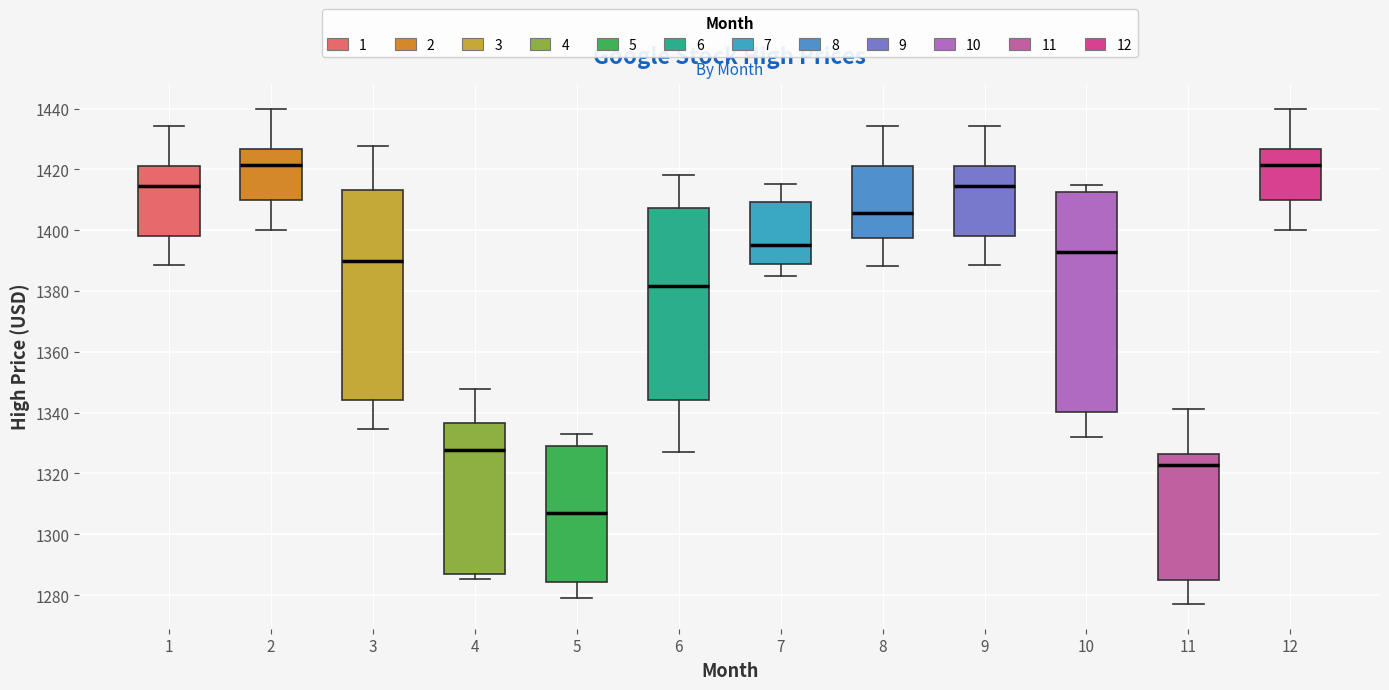

Comparing the boxes themselves (not the whiskers), which one is the tallest?

10